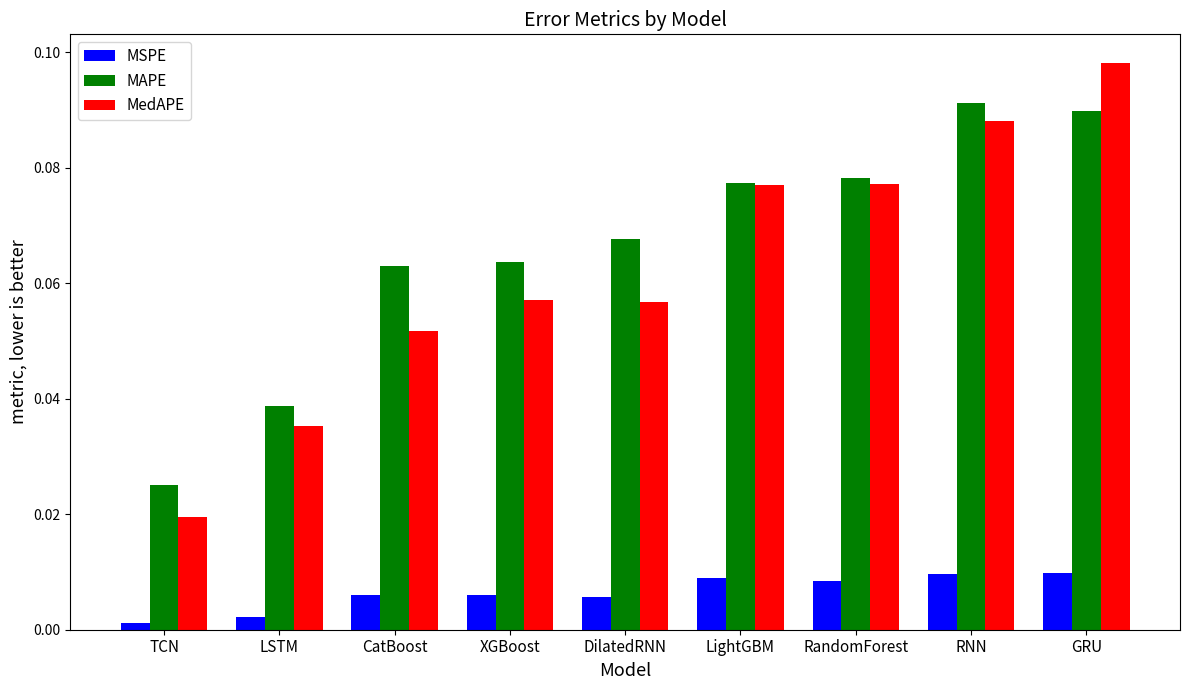

What position from the left is GRU?

9